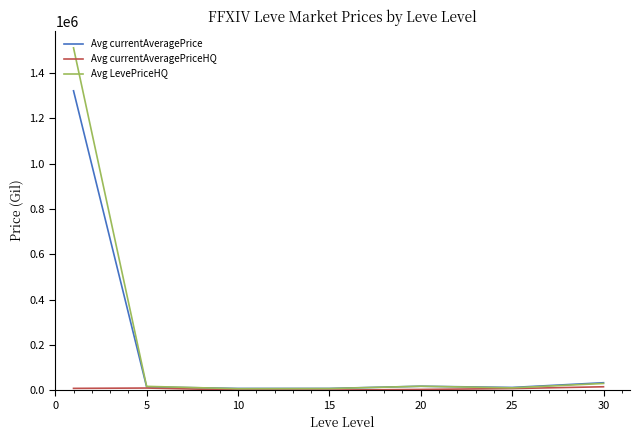

What is the greatest value displayed?

1510848.0